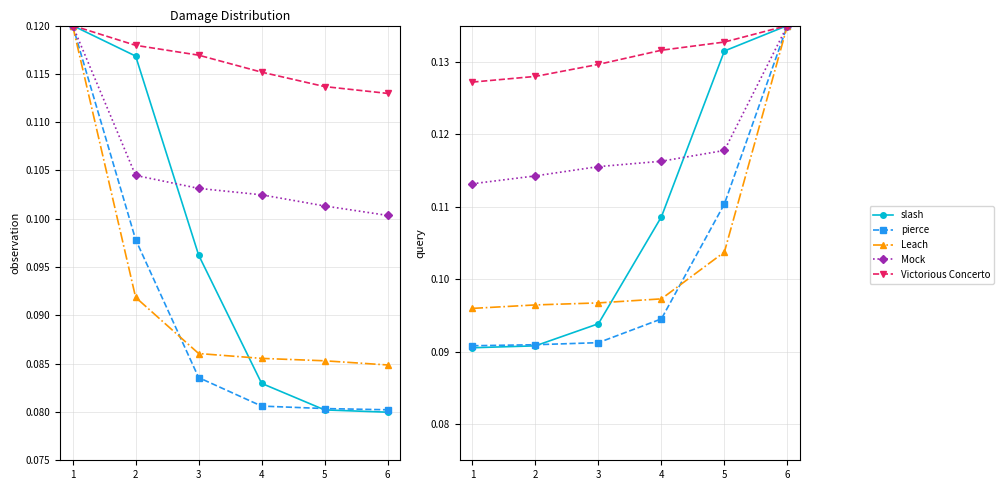

The pierce series shows 0.1 at 3. True or false?

False